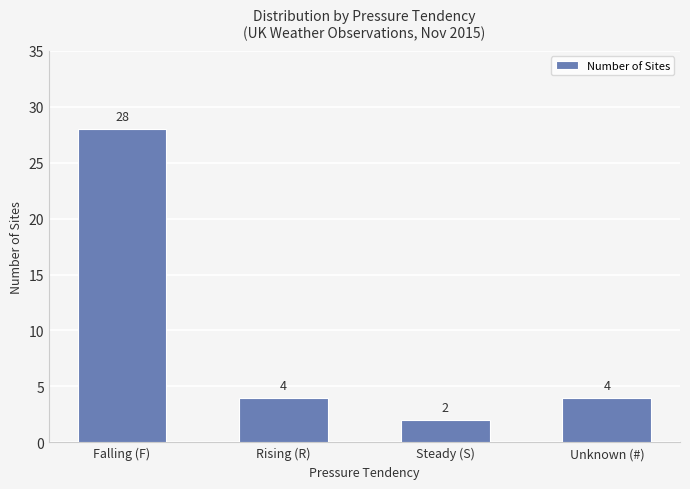

The chart shows a value of 7 at Unknown (#). True or false?

False